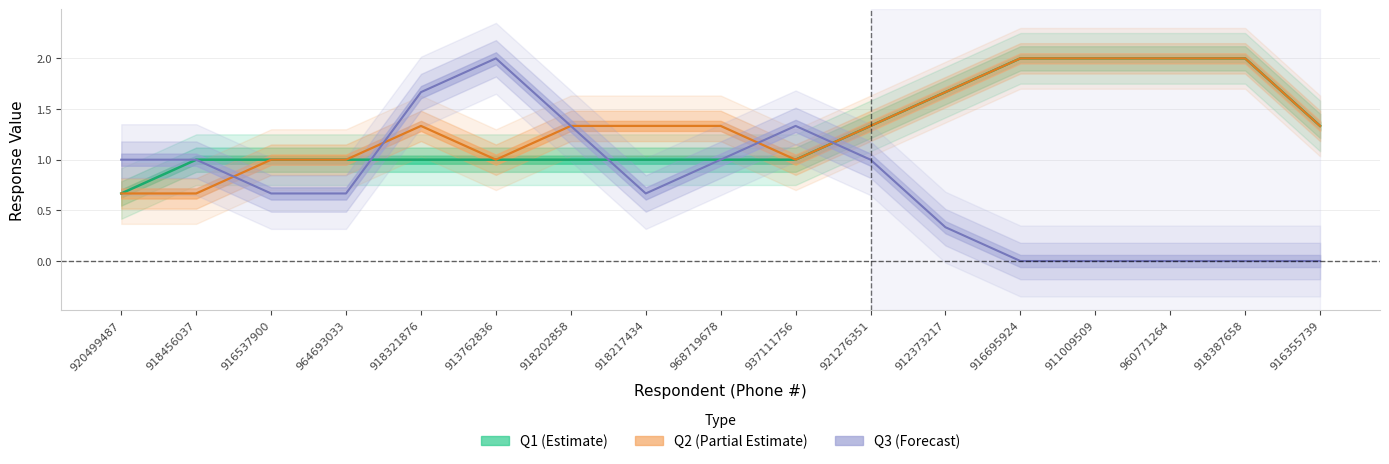

Is this an area chart (filled region under the line)?

No